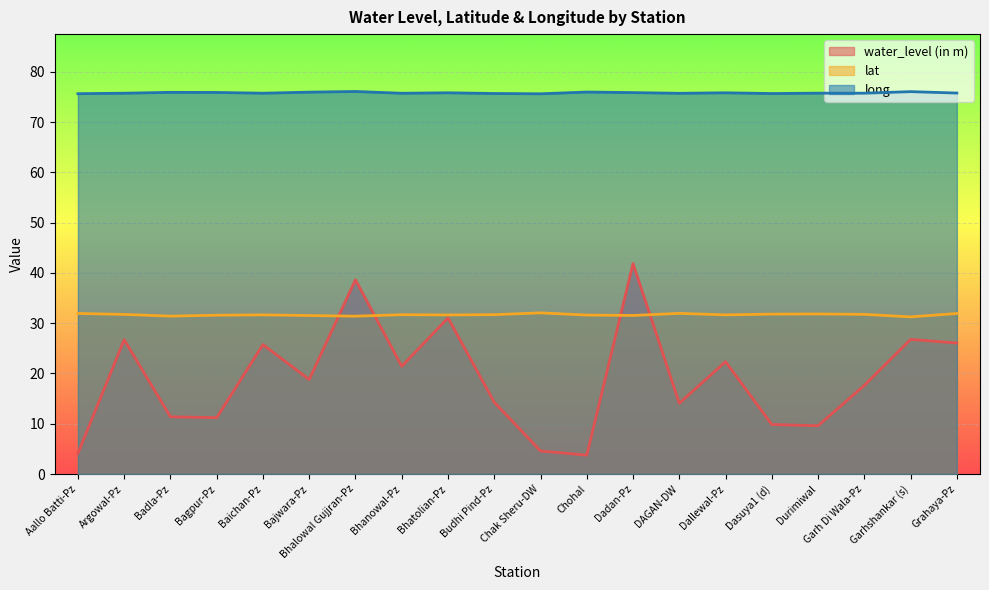

What is the average value of the water_level (in m) series?

19.0